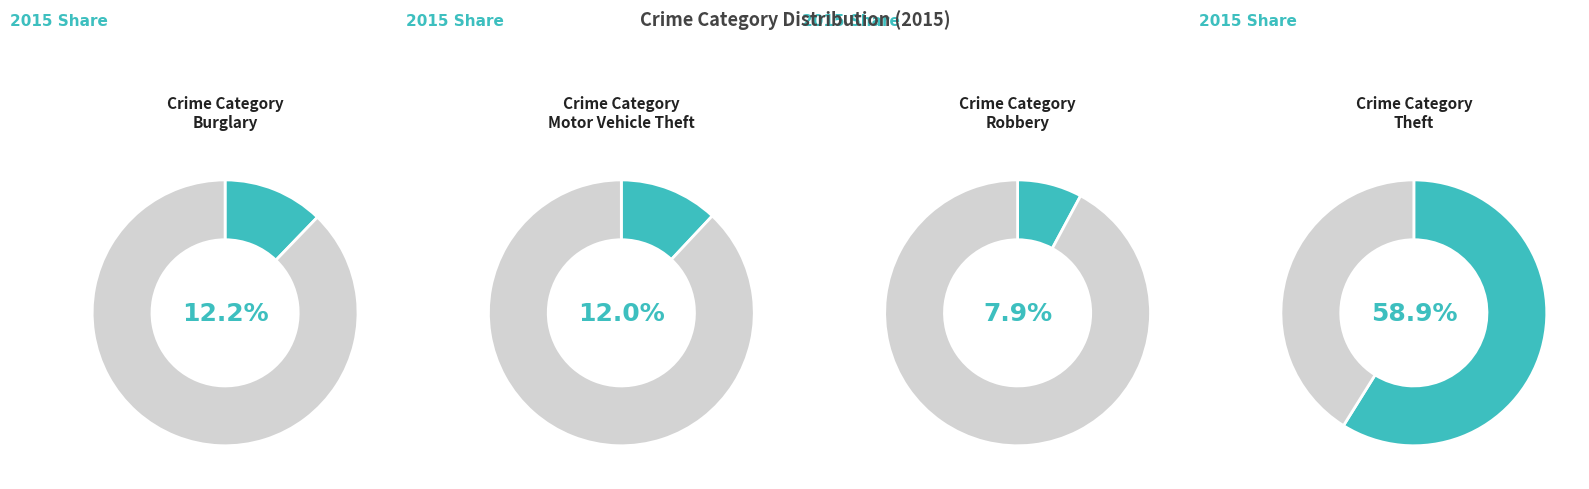

Which slice is the largest?

Theft